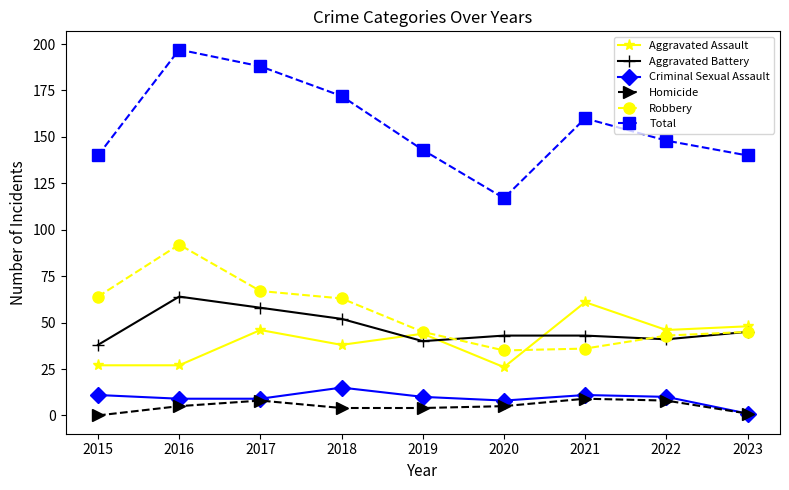

How many interior local peaks does the Robbery series have?

1